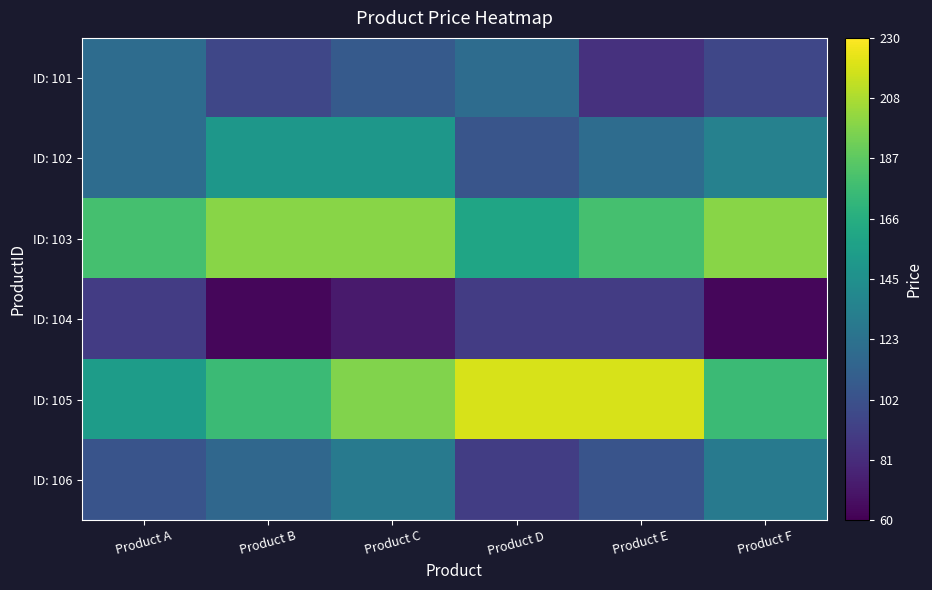

Rank the series by their maximum value, from lowest to highest.

ID: 104, ID: 101, ID: 106, ID: 102, ID: 103, ID: 105